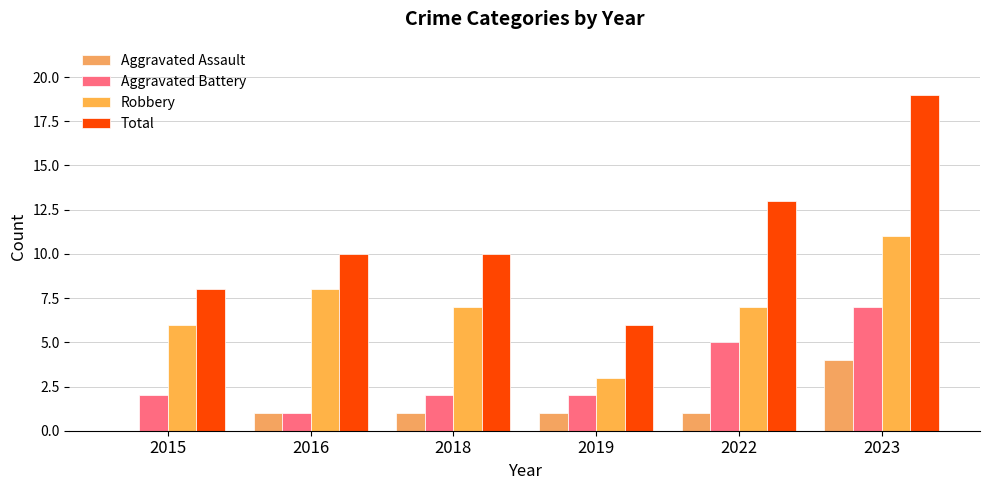

Count the number of data series in this chart.

4